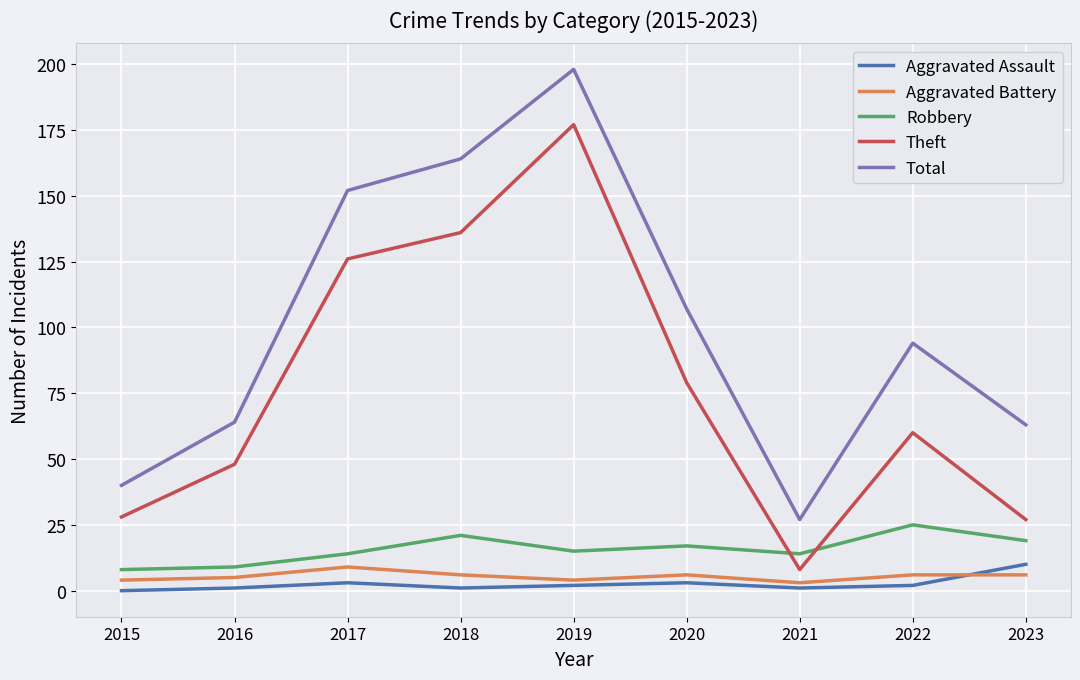

Reading left to right, extract all data points from this chart.

Aggravated Assault: 0	1	3	1	2	3	1	2	10
Aggravated Battery: 4	5	9	6	4	6	3	6	6
Robbery: 8	9	14	21	15	17	14	25	19
Theft: 28	48	126	136	177	79	8	60	27
Total: 40	64	152	164	198	107	27	94	63